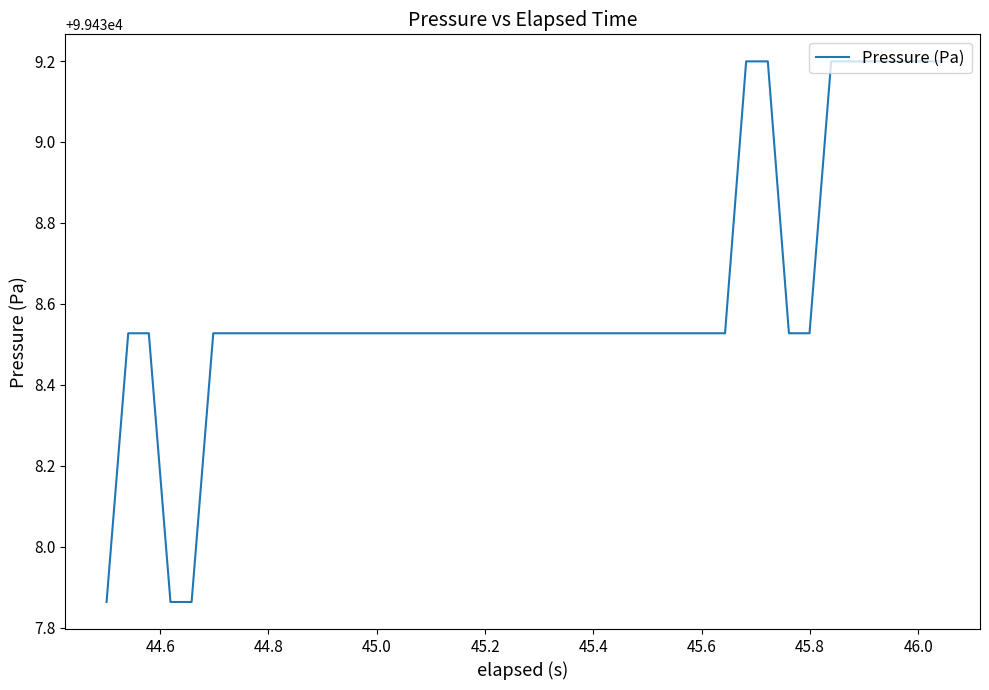

Does the chart display data point markers on the line(s)?

No